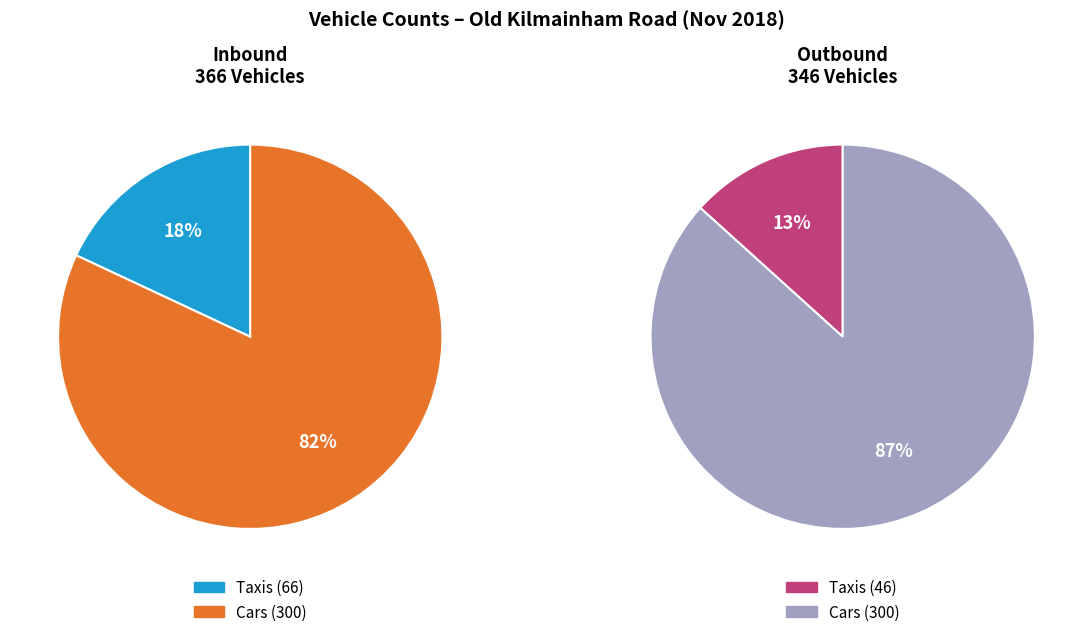

True or false: Outbound Taxis Total Veh. accounts for 19% of the total.

False